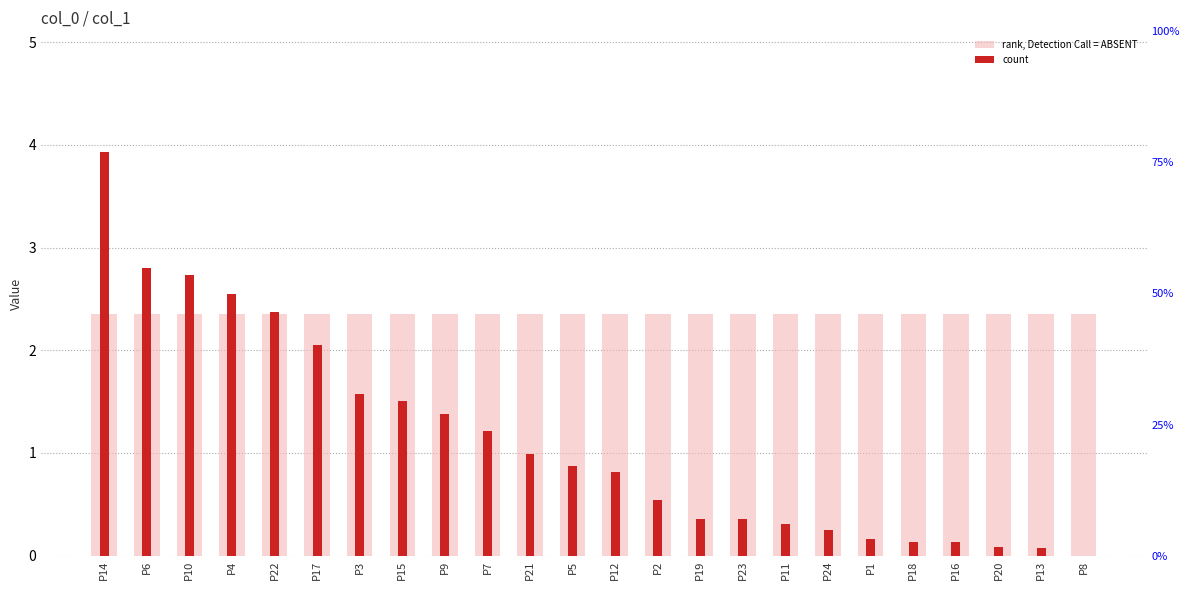

What are all the series names shown in the legend?

rank, Detection Call = ABSENT, count